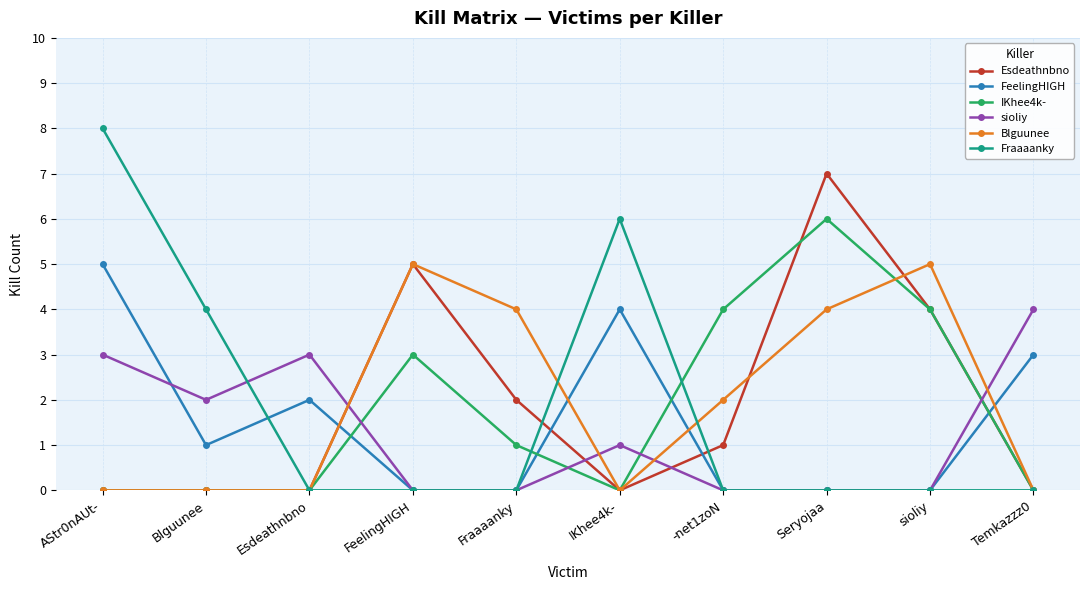

What is the difference between the maximum and minimum values in the Esdeathnbno series?

7